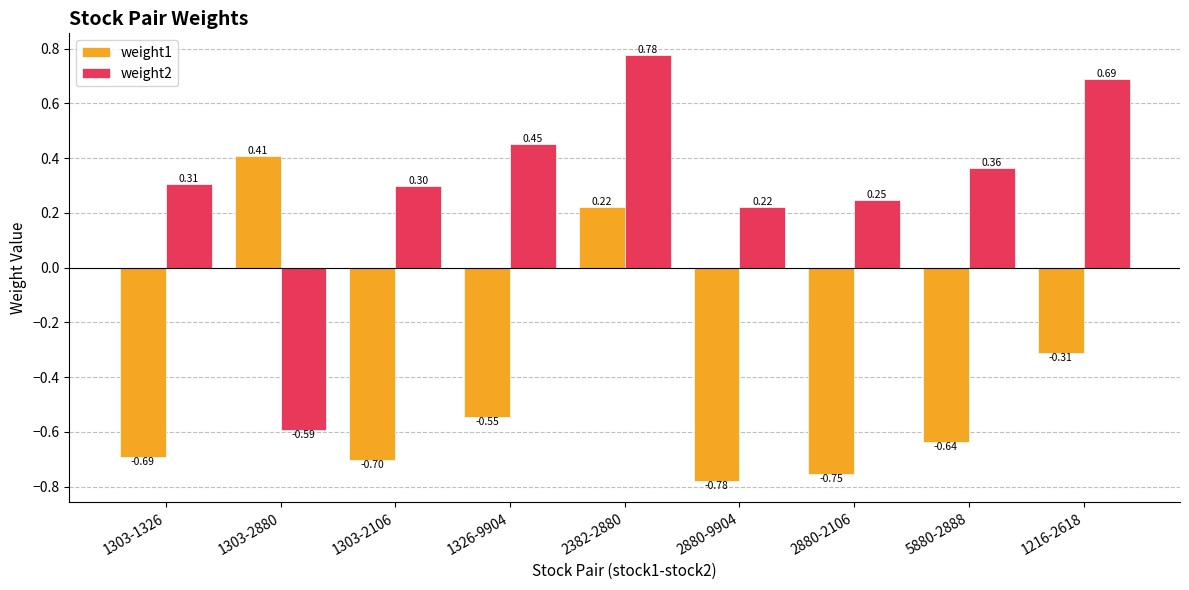

What is the difference between the maximum and second lowest values in the weight2 series?

0.6